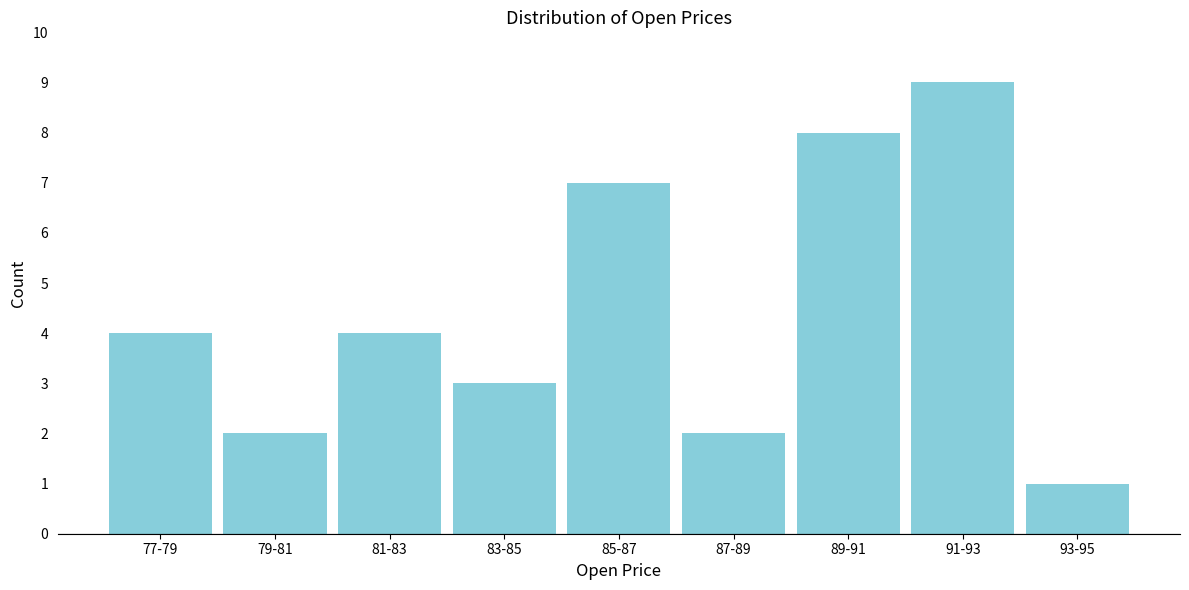

Reading left to right, transcribe all the data shown in this chart.

77-79=4	79-81=2	81-83=4	83-85=3	85-87=7	87-89=2	89-91=8	91-93=9	93-95=1